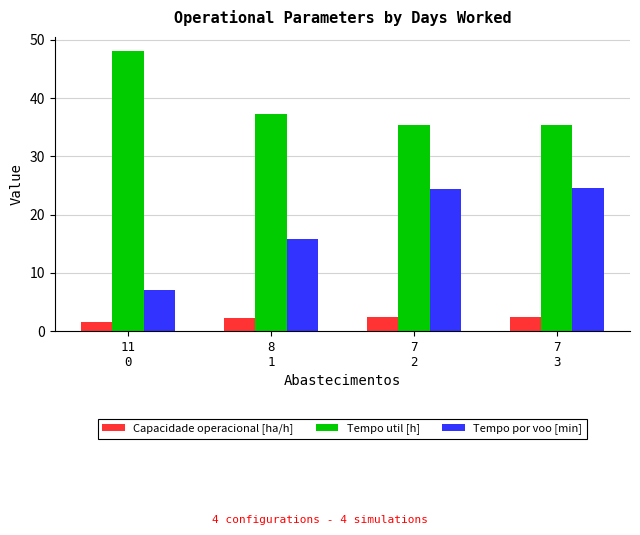

How many values in the Capacidade operacional [ha/h] series exceed 2?

3